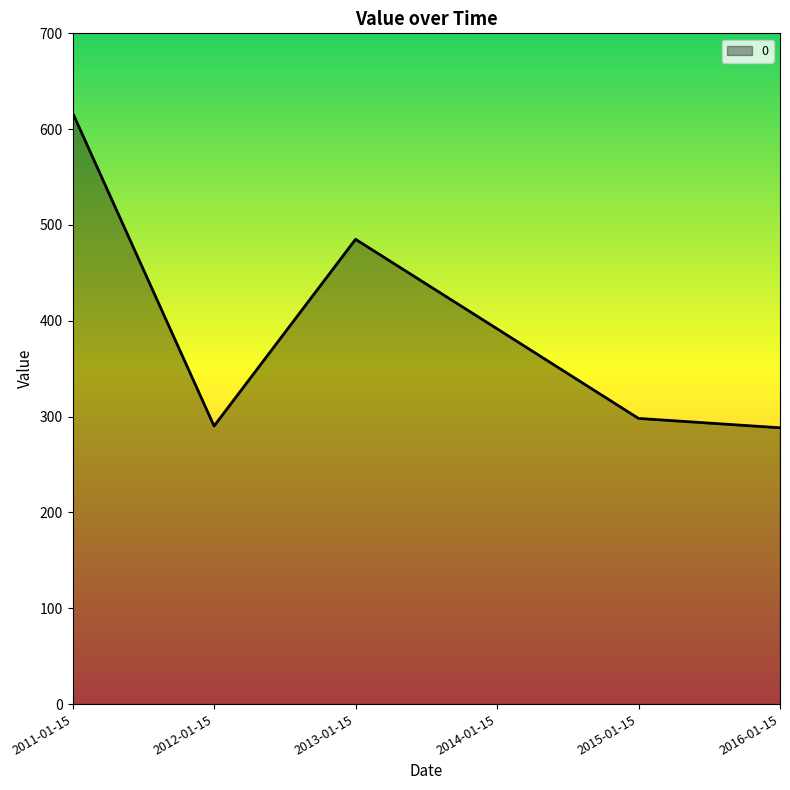

What is the minimum value shown in the chart?

288.3